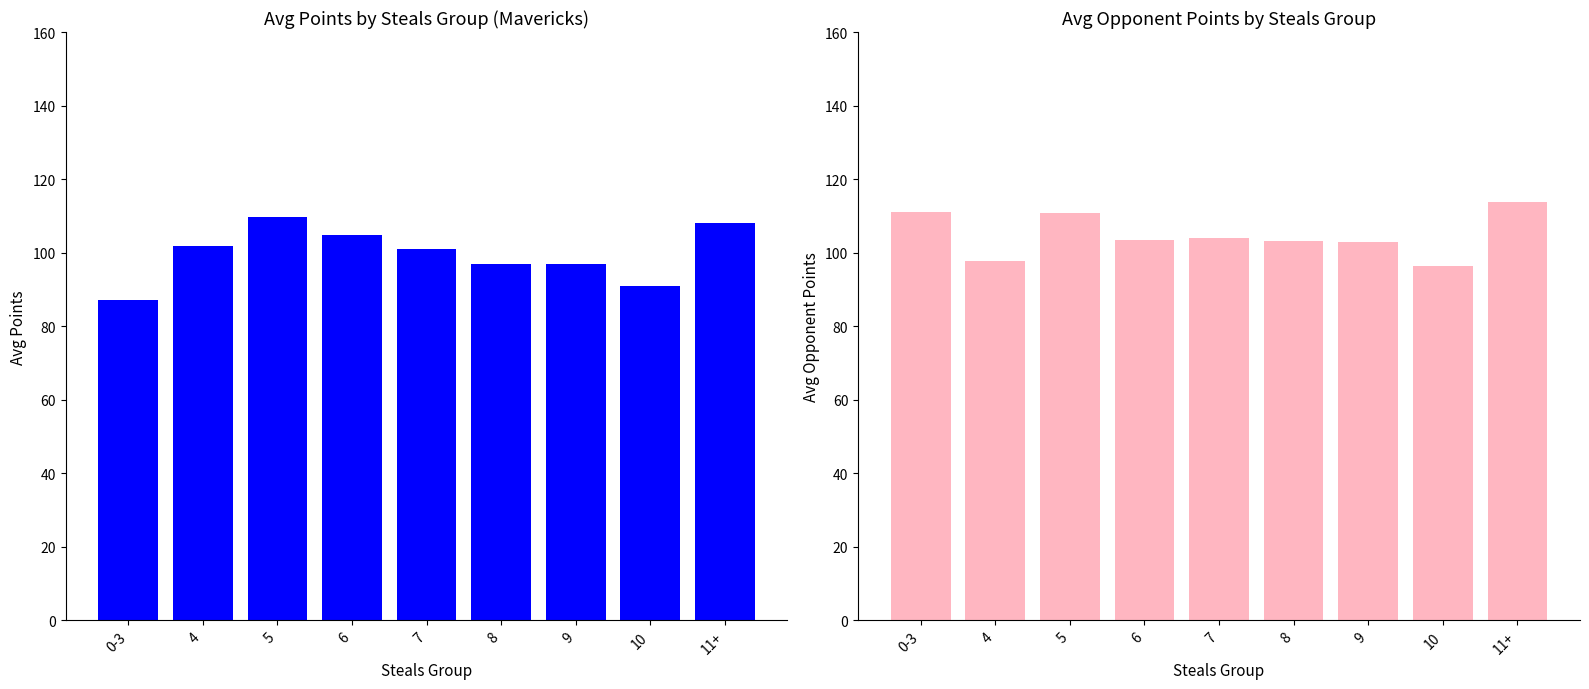

At which label does Opponent Points reach its minimum?

10